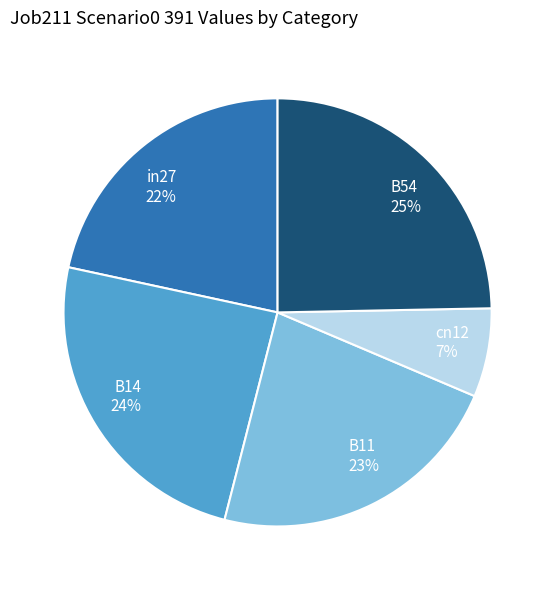

To the nearest percent, what is the difference between the largest and smallest slice percentages?

18%